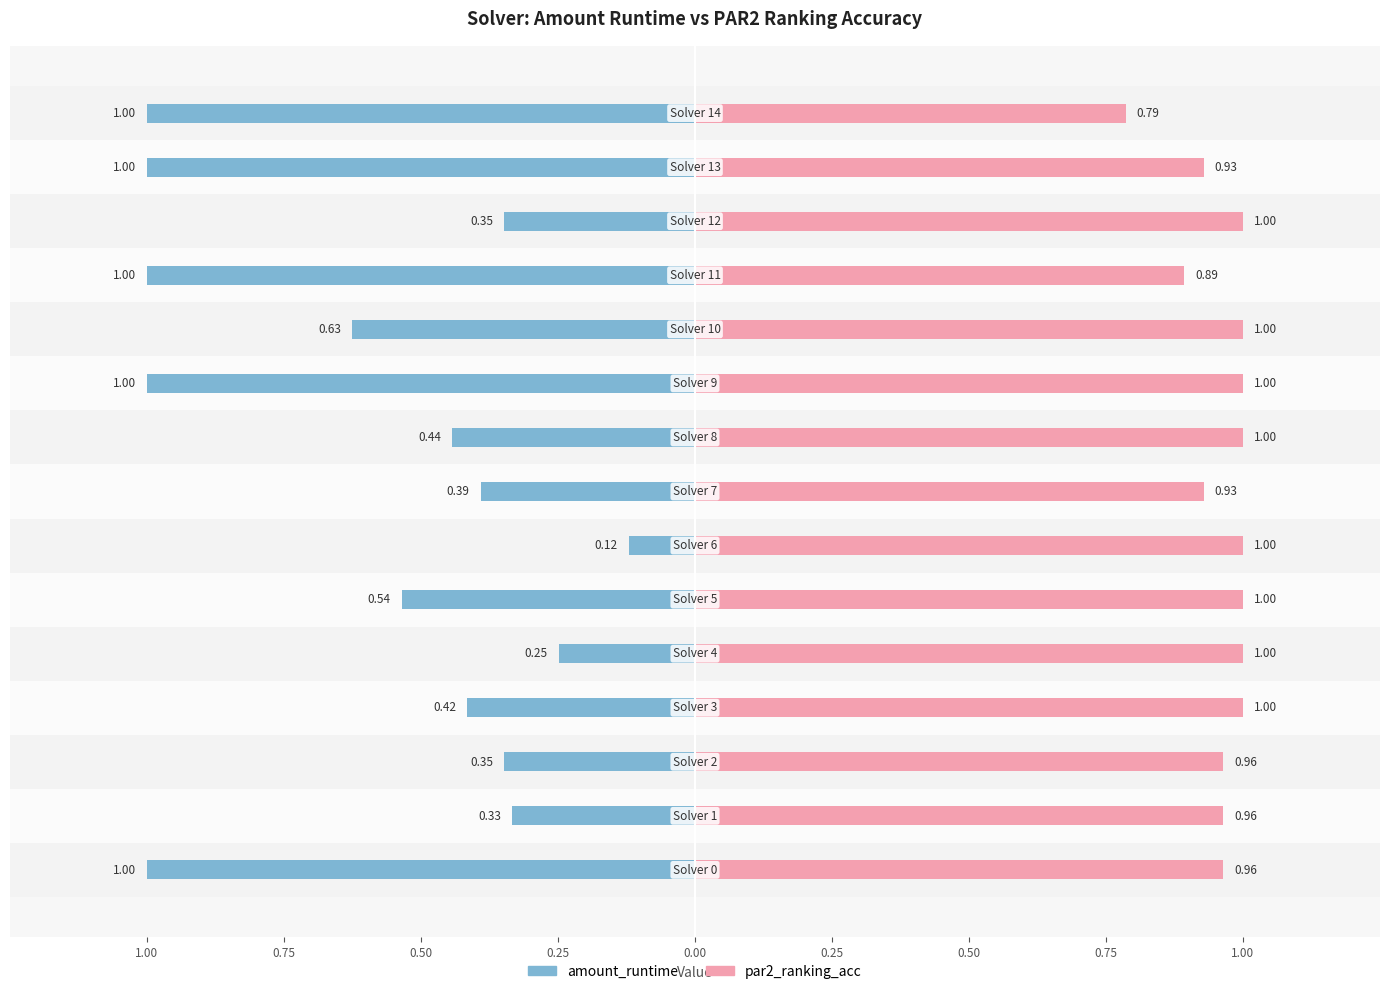

Count the par2_ranking_acc values in the range 0 to 1.

15